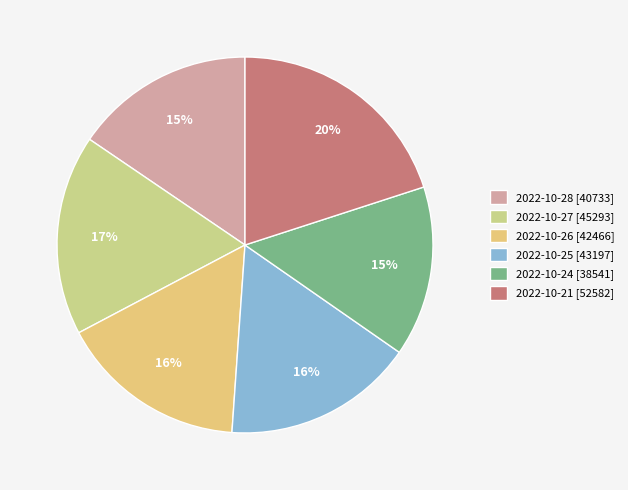

True or false: 2022-10-28 accounts for 15% of the total.

True